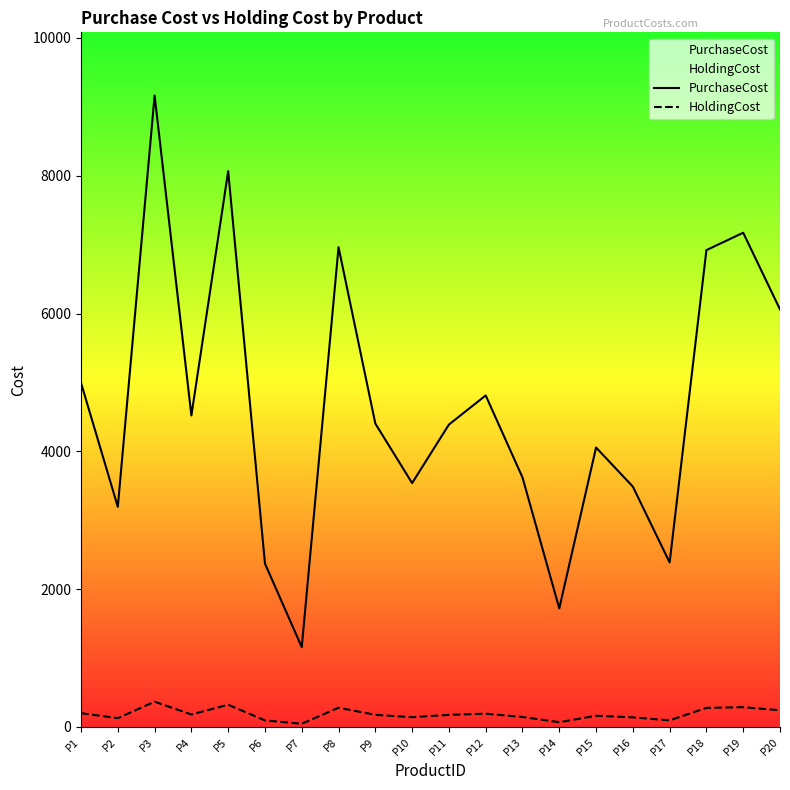

At which label does PurchaseCost first exceed 4403?

P1